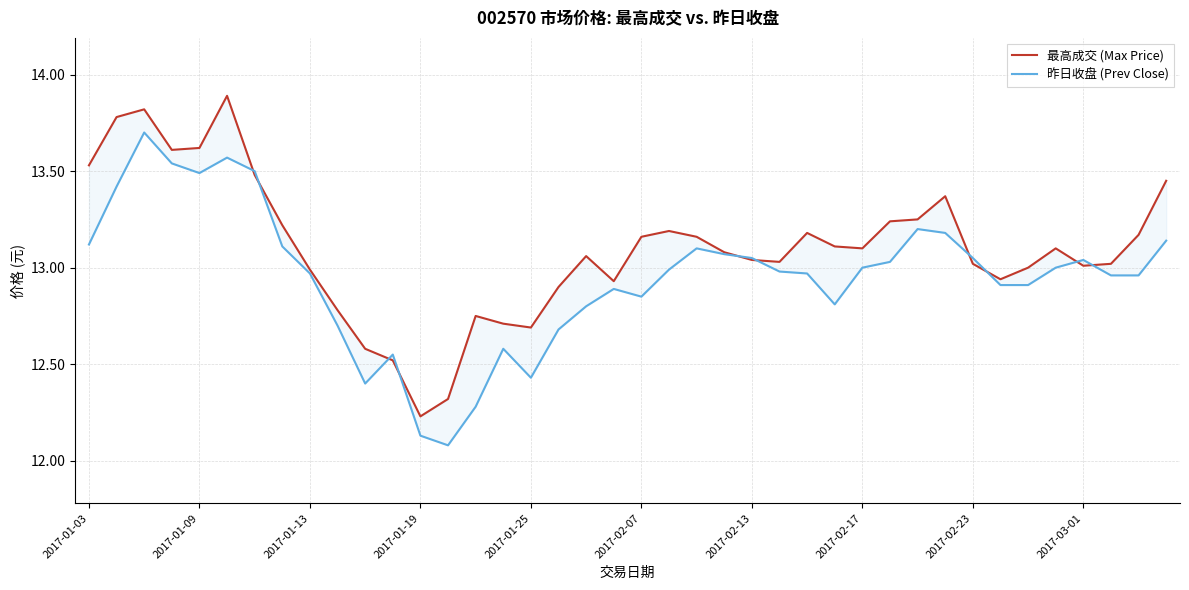

Does the chart have visible grid lines?

Yes